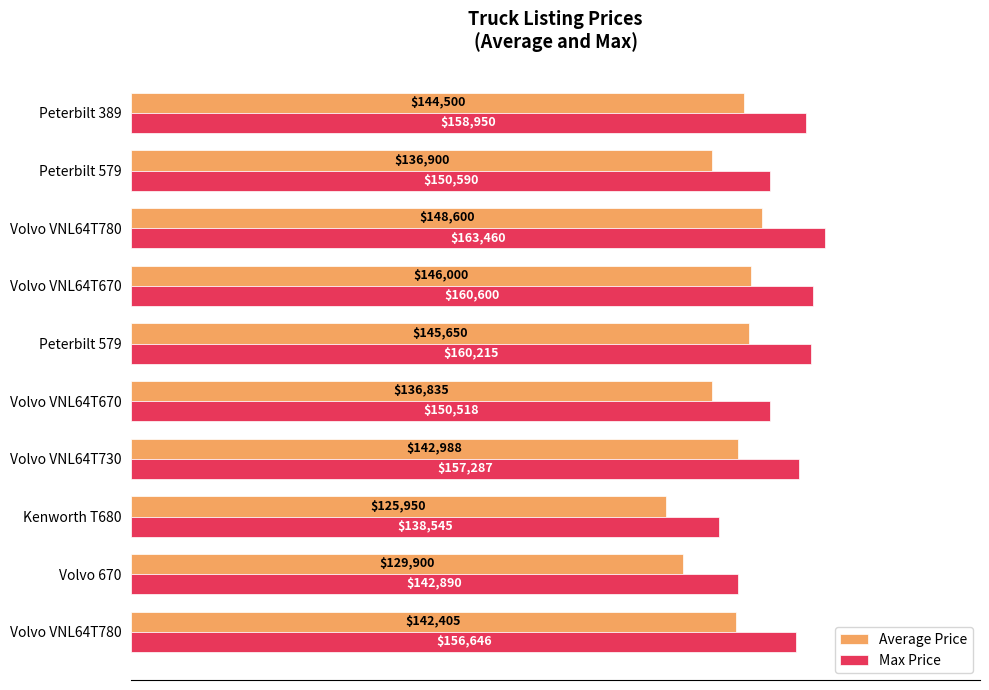

Reading left to right, what are all the values shown in this chart?

Average Price: 142405.0	129900.0	125950.0	142988.0	136835.0	145650.0	146000.0	148600.0	136900.0	144500.0
Max Price: 156645.5	142890.0	138545.0	157286.8	150518.5	160215.0	160600.0	163460.0	150590.0	158950.0